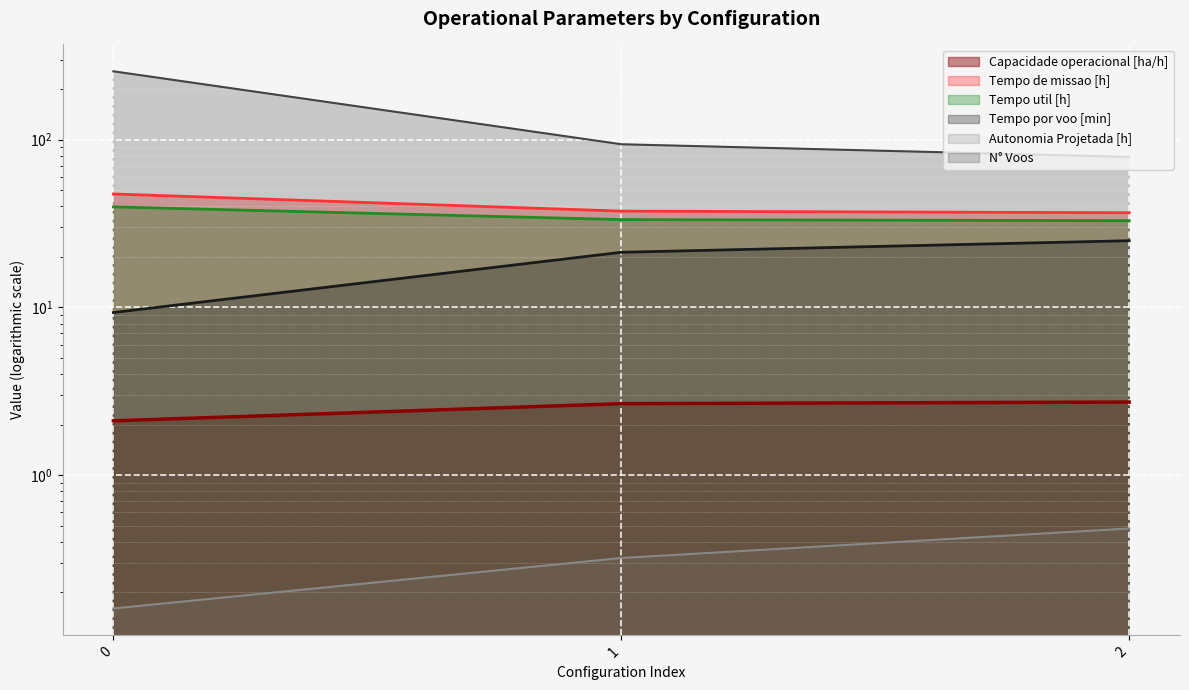

List the series in order of their peak value, lowest first.

Autonomia Projetada [h], Capacidade operacional [ha/h], Tempo por voo [min], Tempo util [h], Tempo de missao [h], N° Voos